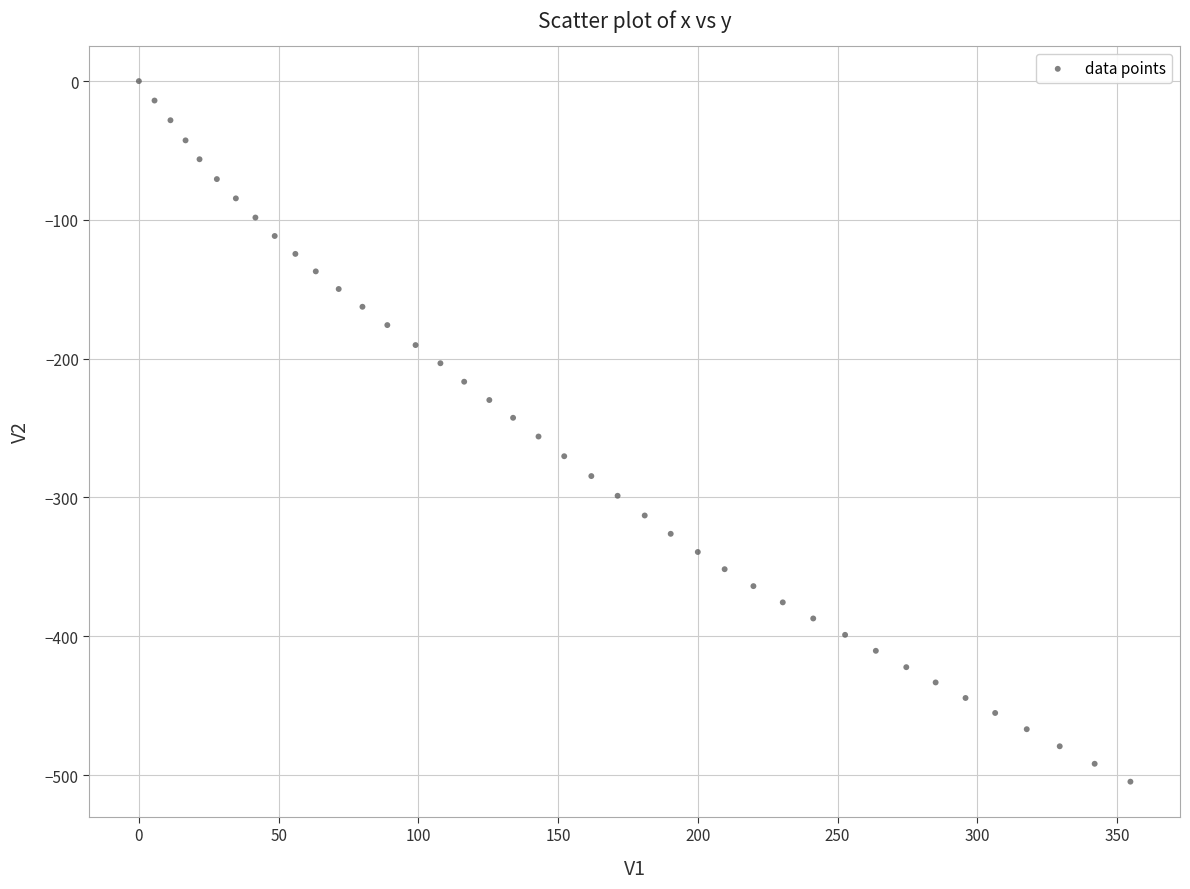

What is the range of X values (max minus min)?

354.8